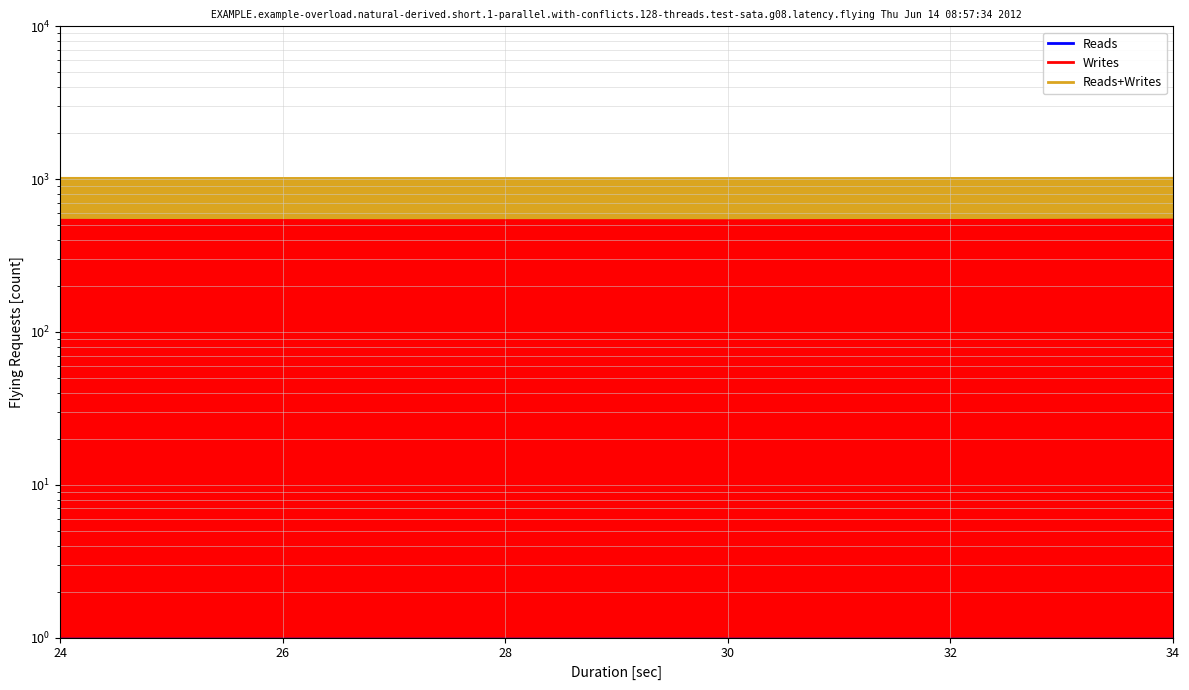

What is the value of the y point at the 7th from the left?

1018